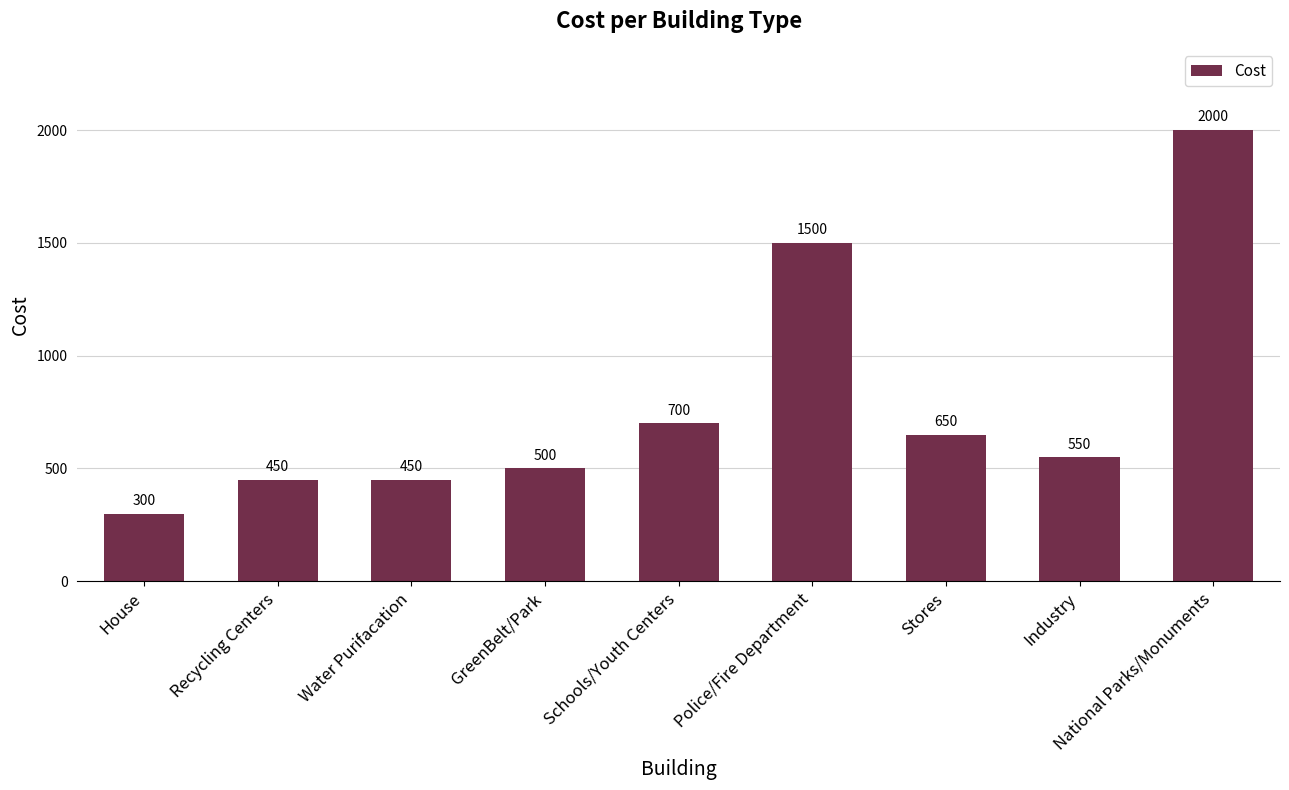

The chart shows a value of 341 at GreenBelt/Park. True or false?

False